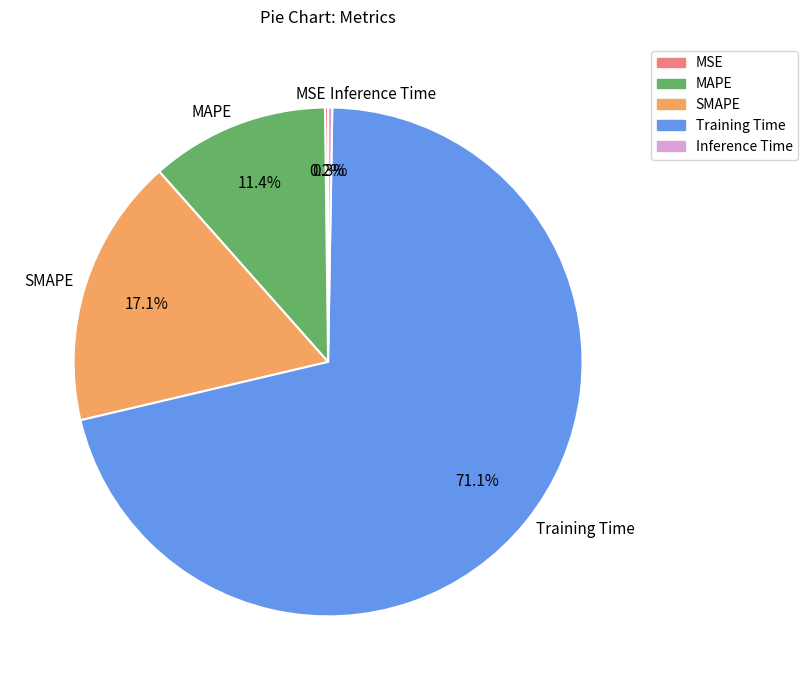

To the nearest percent, what is the difference between the largest and smallest slice percentages?

71%